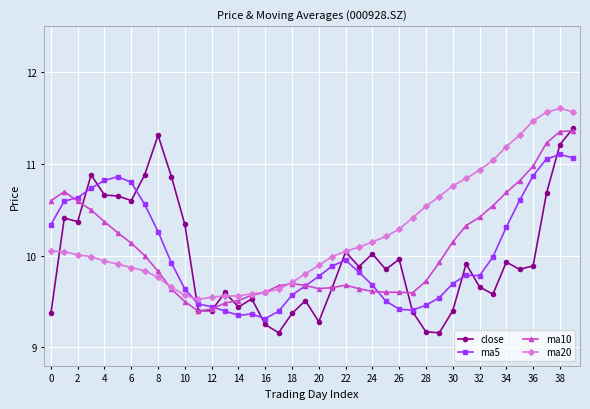

How many times do ma20 and ma5 cross each other?

1